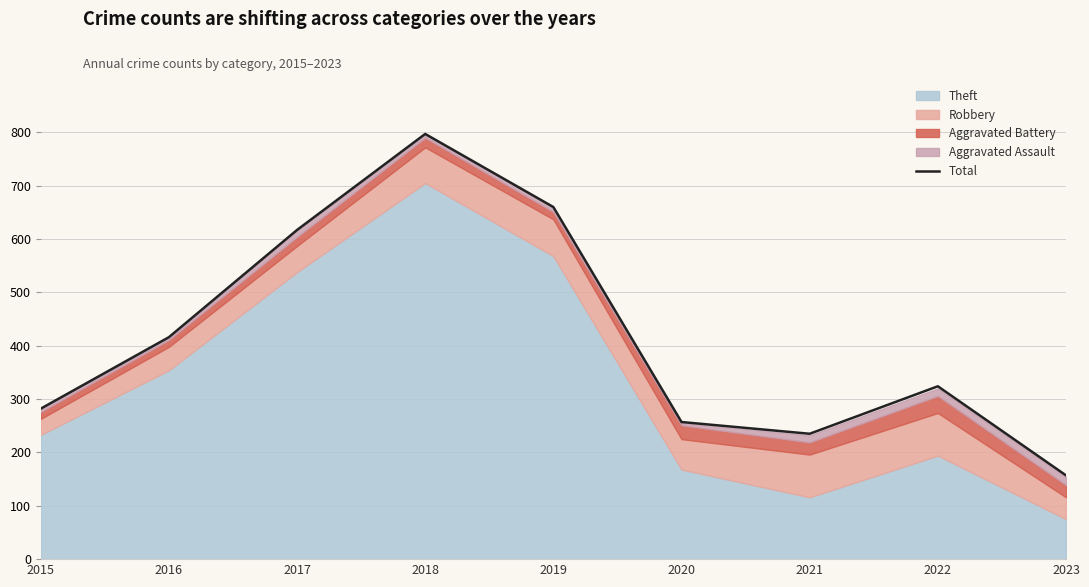

At which category does the chart reach its peak across all series?

2018